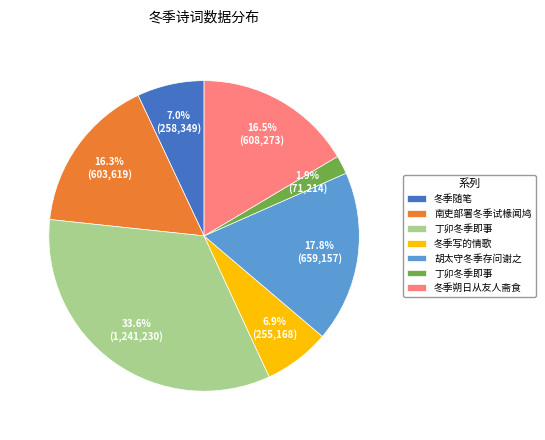

To the nearest percent, what is the average slice percentage?

14%